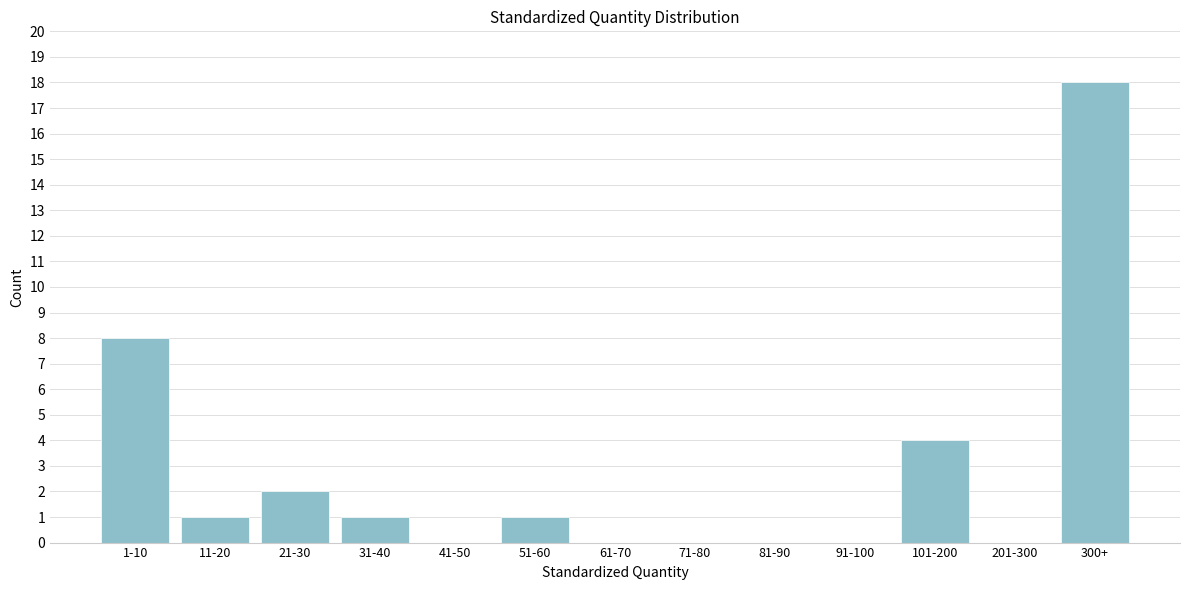

Reading right to left, transcribe all the data shown in this chart.

300+=18	201-300=0	101-200=4	91-100=0	81-90=0	71-80=0	61-70=0	51-60=1	41-50=0	31-40=1	21-30=2	11-20=1	1-10=8